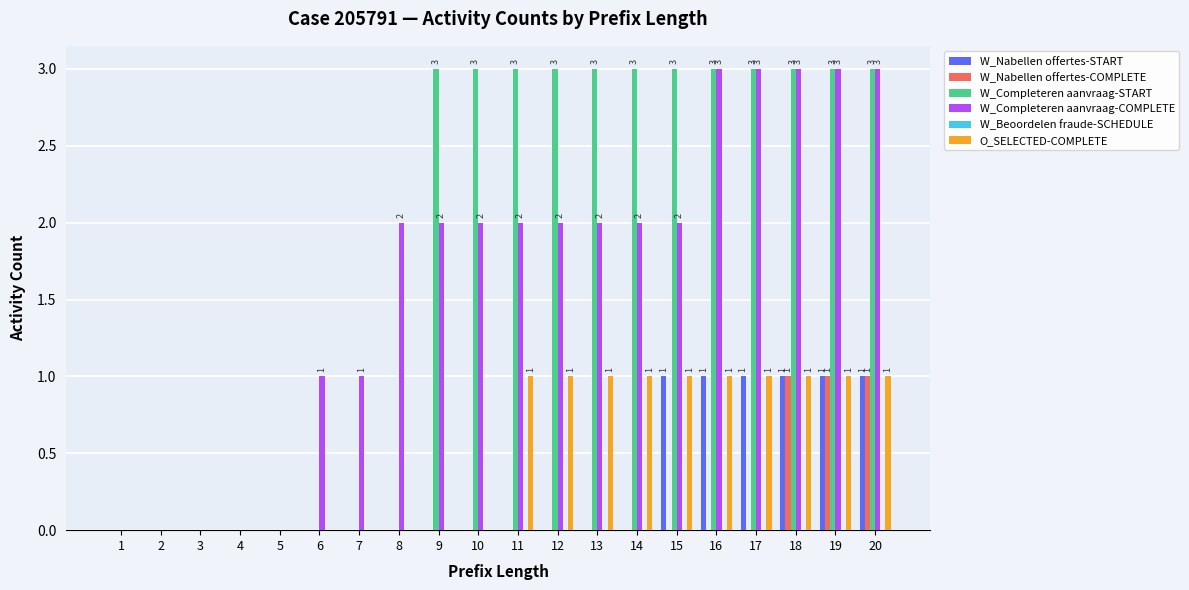

How many groups of bars are there?

20